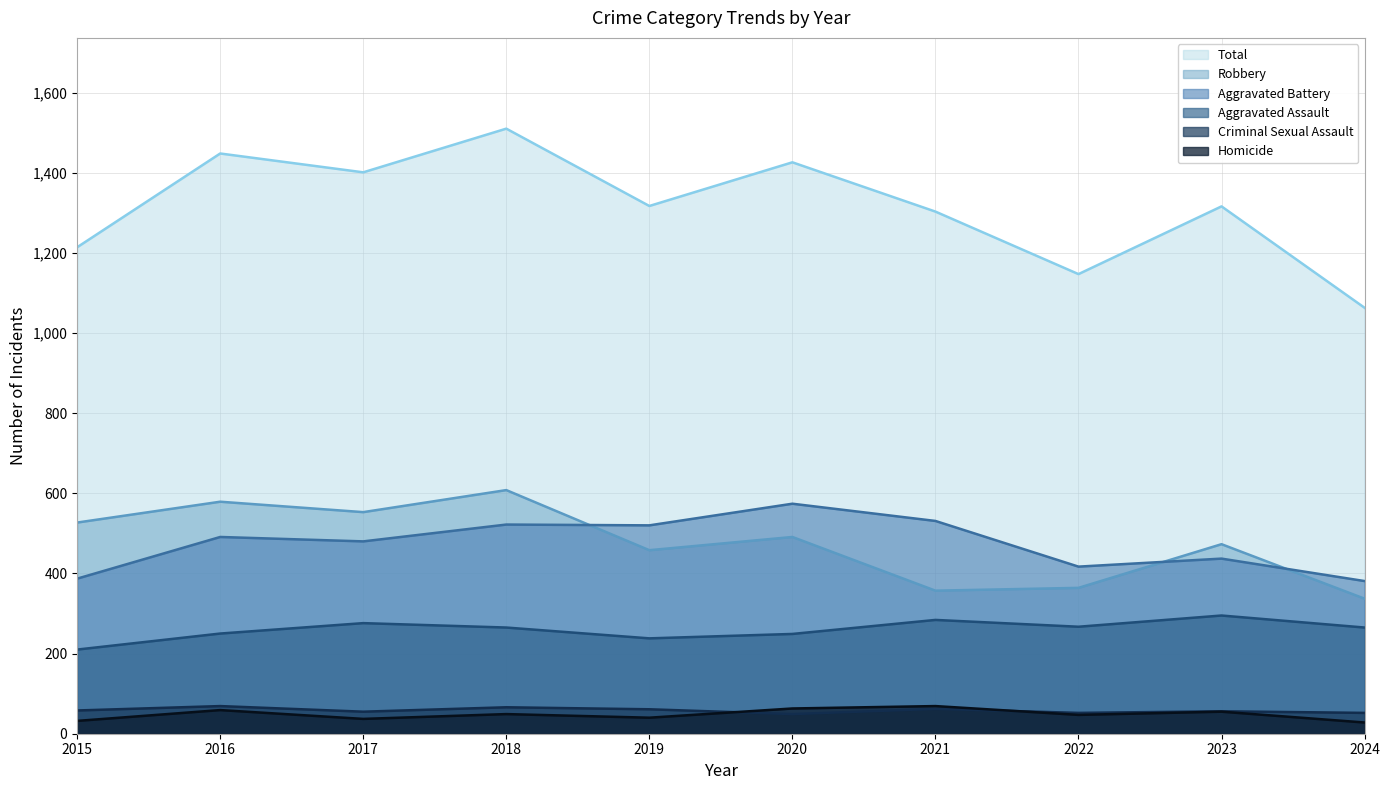

At how many categories does at least one series exceed 502?

10